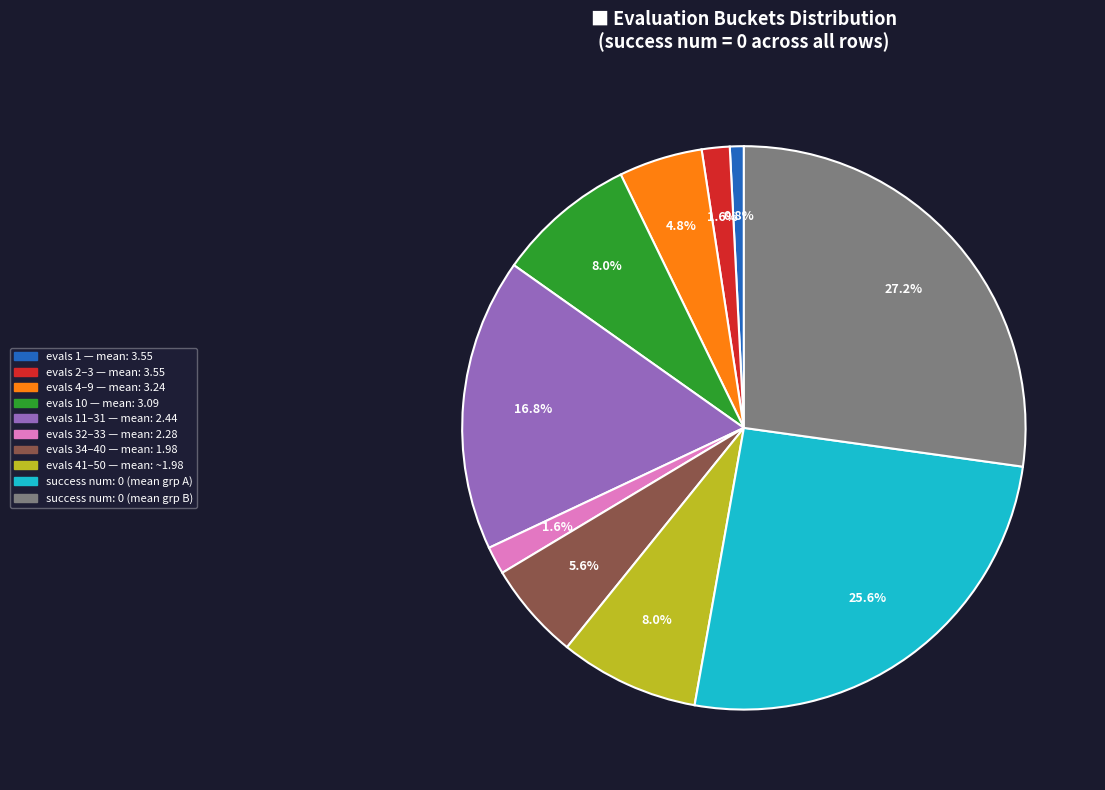

How many slices are in this pie chart?

10